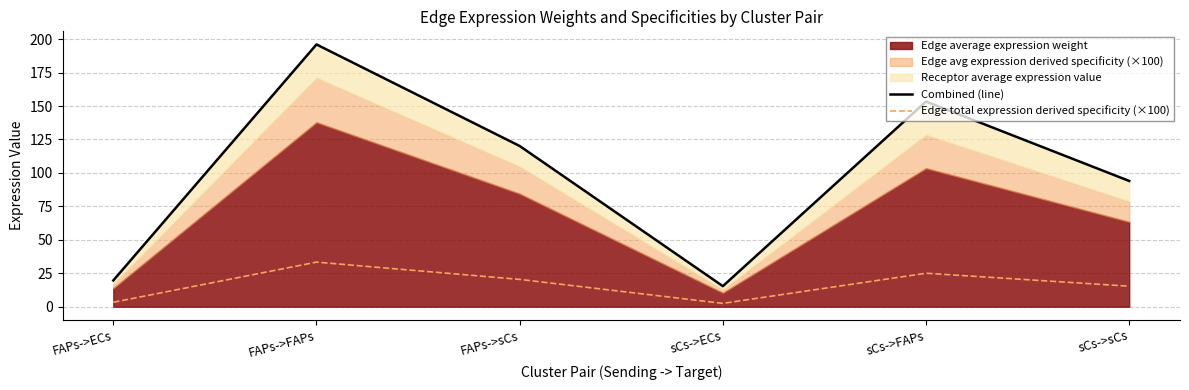

Where is Combined (line) nearest to the value 105?

sCs->sCs